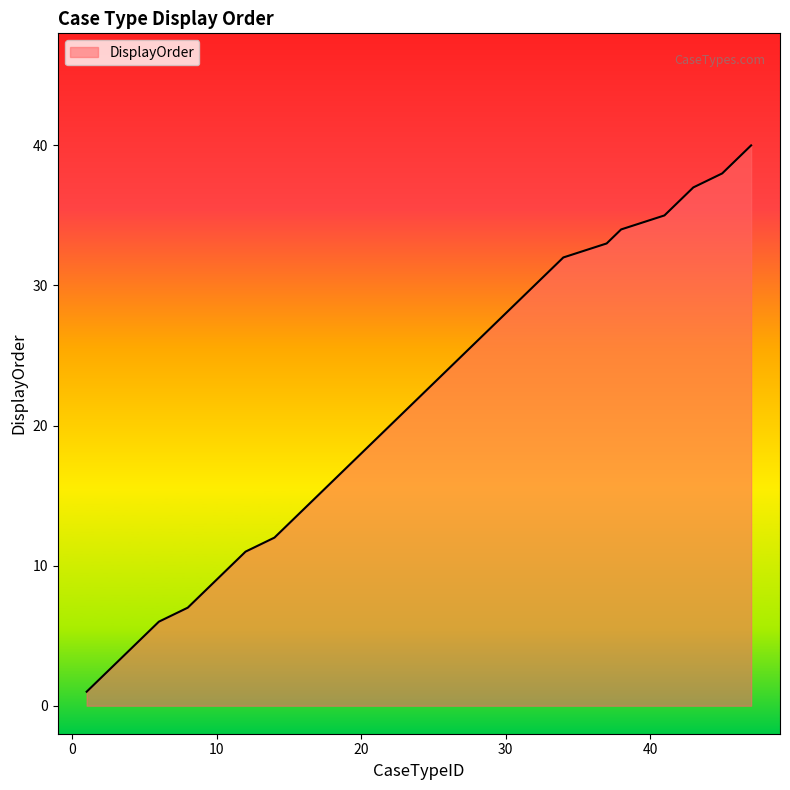

What is the greatest value displayed?

40